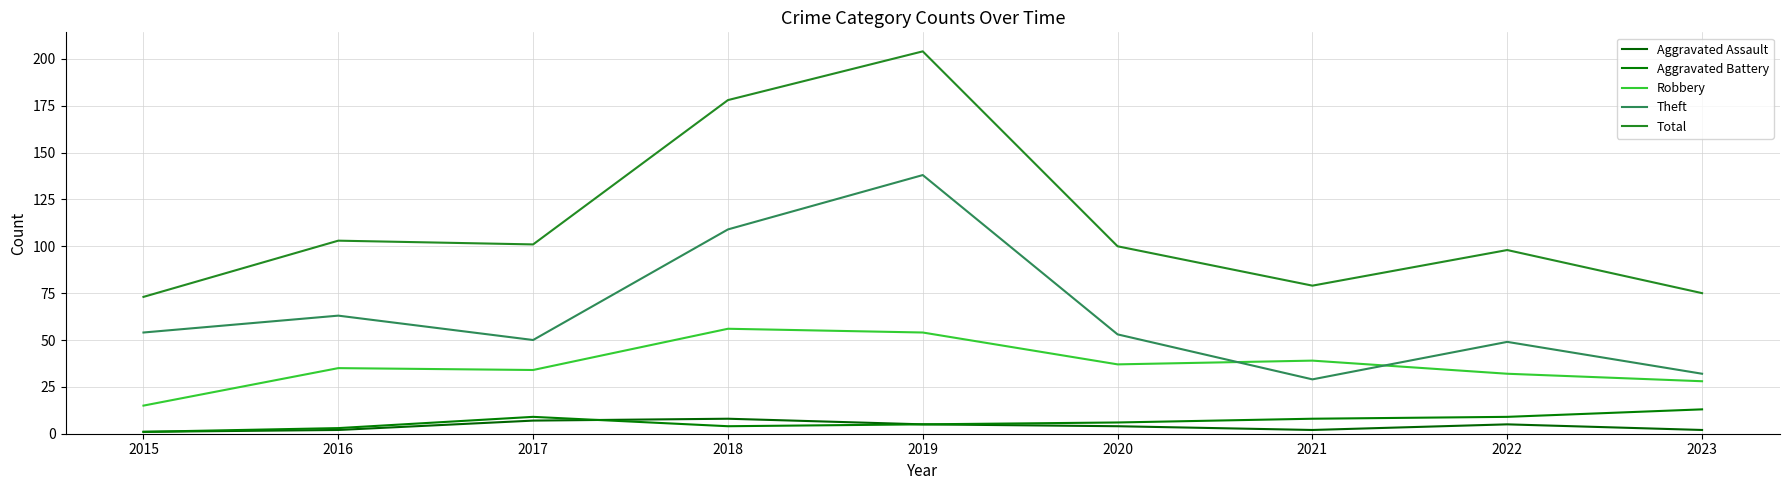

At which category does Aggravated Battery reach its first local valley?

2018